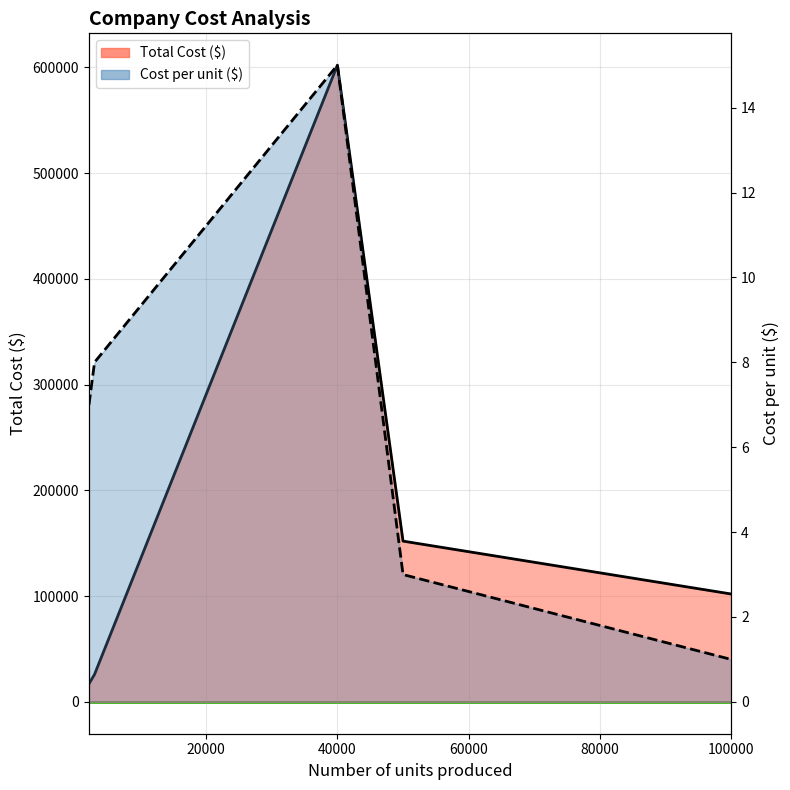

How many distinct data groups are displayed?

2